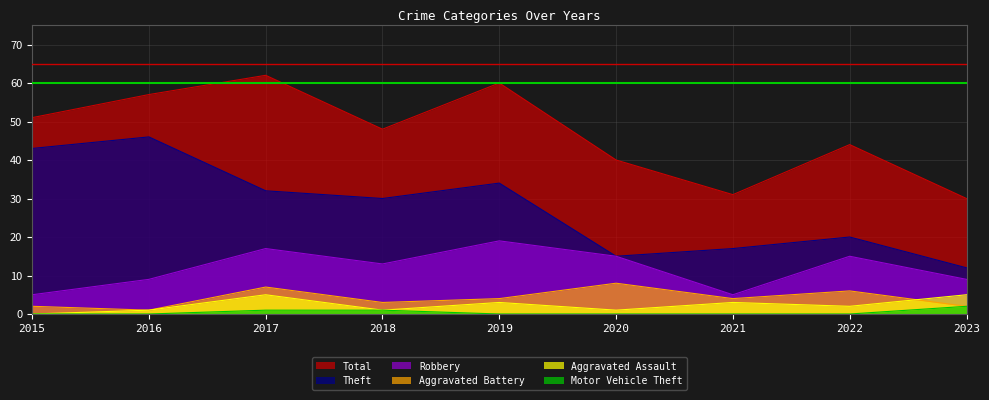

What is the average value of the Theft series?

28